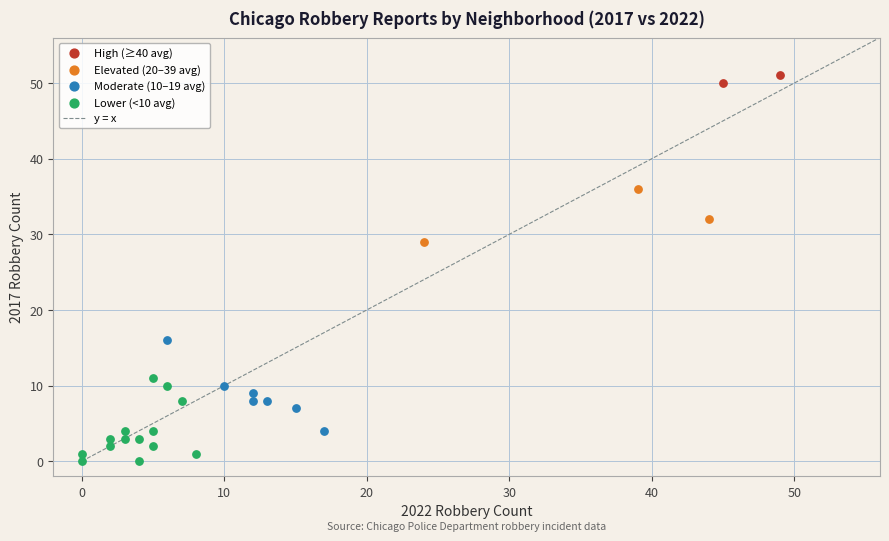

Which series has the widest spread of Y values?

Moderate (10–19 avg)